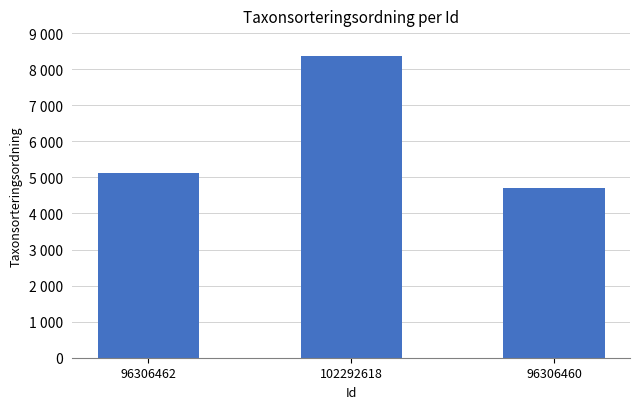

Does the chart contain any negative values?

No